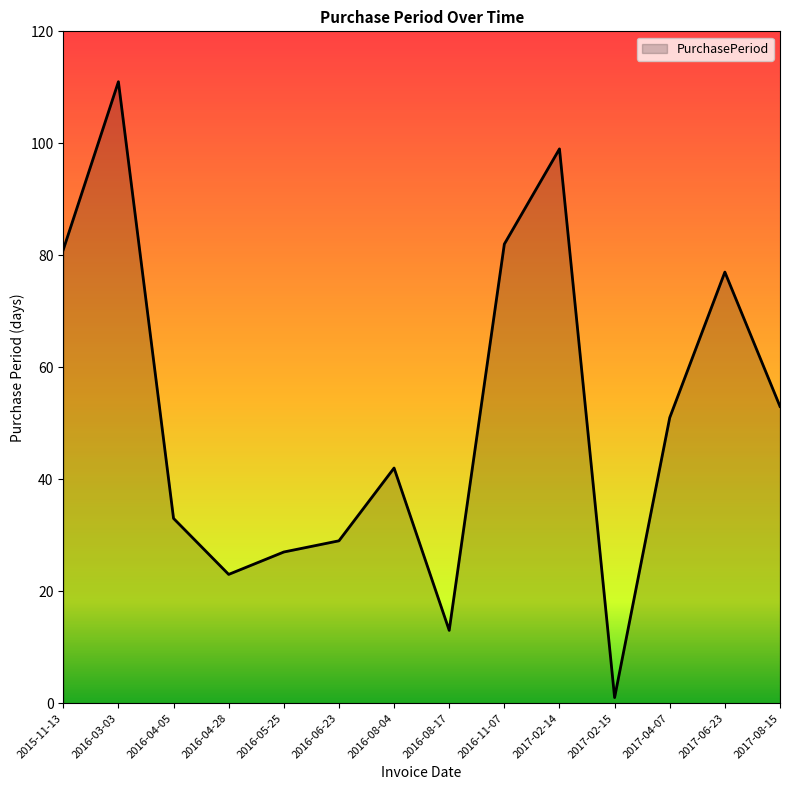

Is it true that the value at 2016-04-28 is 34?

False